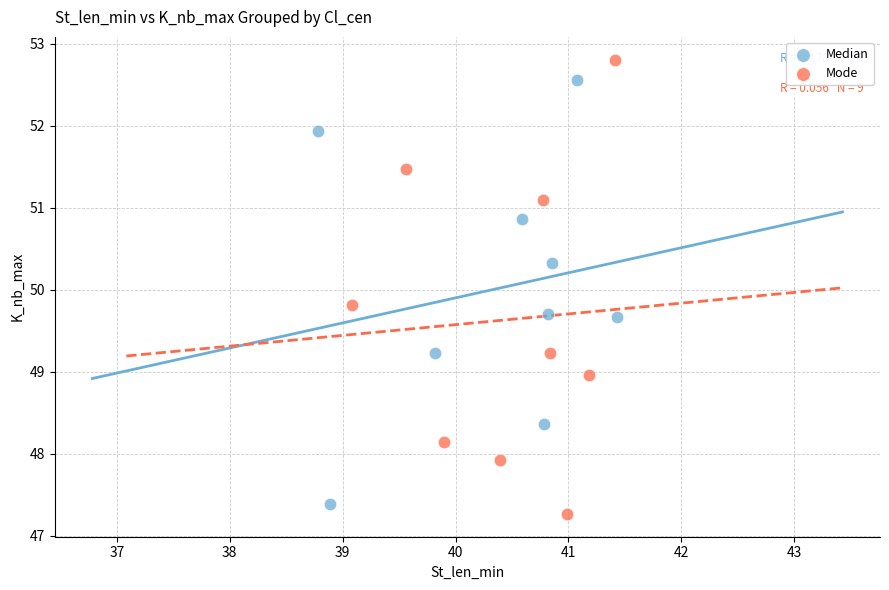

Which series has the widest spread of Y values?

Mode